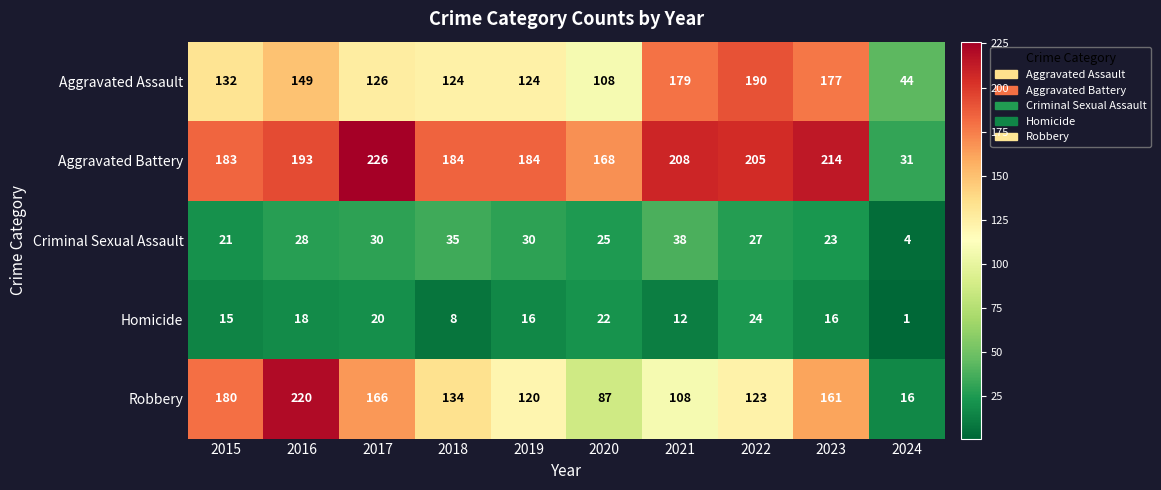

What is the maximum value shown in the chart?

226